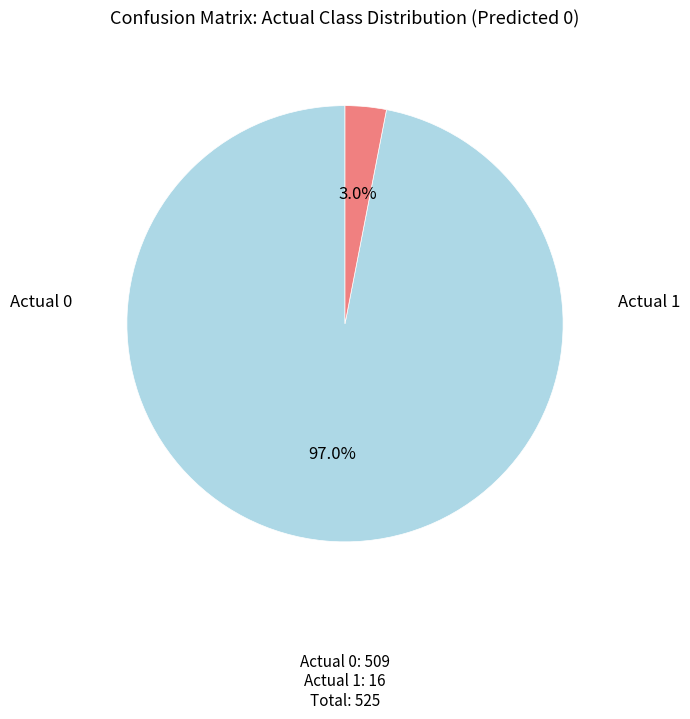

What percentage is the Actual 1 slice, to the nearest percent?

3%